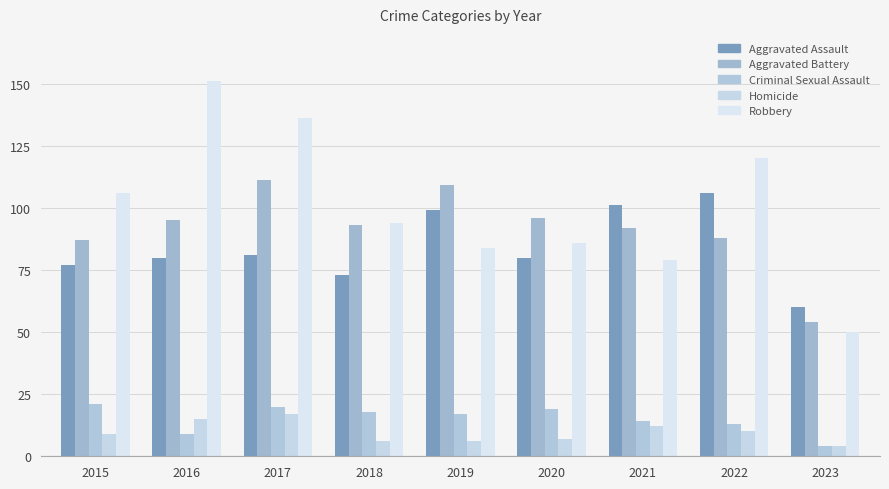

What is the smallest value displayed?

4